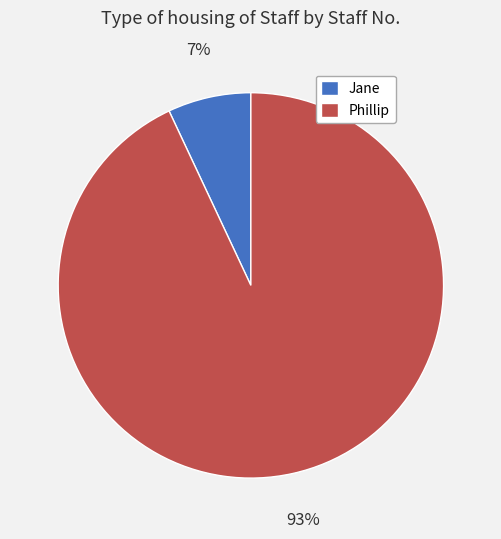

Is the sum of Phillip and Jane greater than half?

Yes